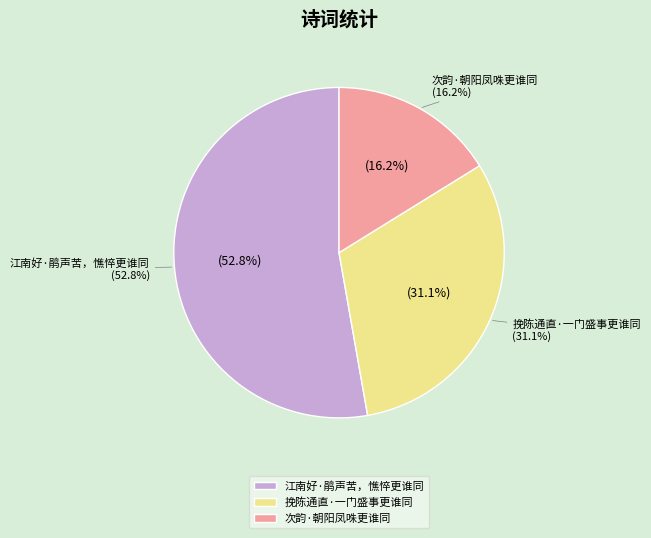

To the nearest percent, what portion does 挽陈通直·一门盛事更谁同 represent?

31%